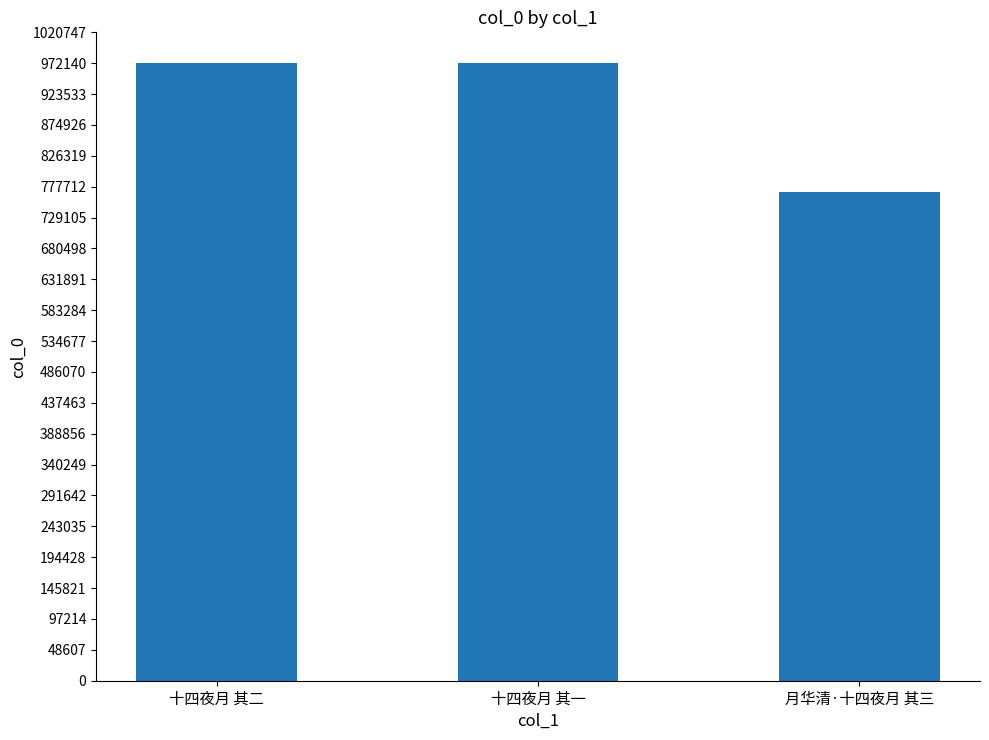

Does the chart contain stacked bars?

No